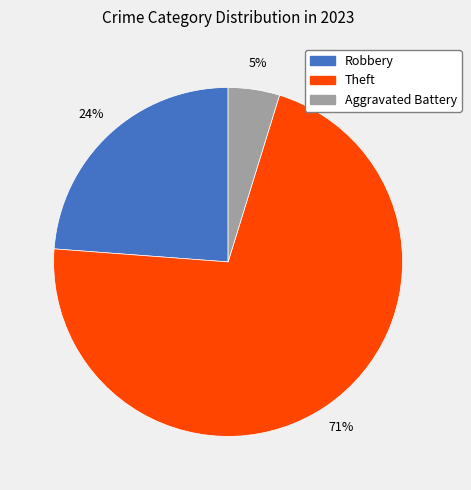

Does Robbery account for over 50% of the chart?

No